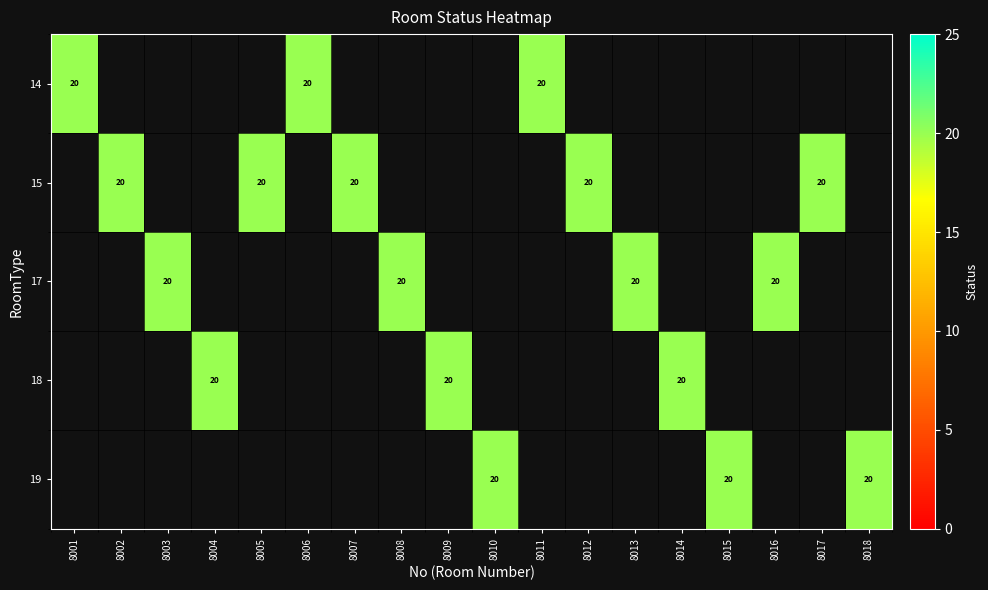

Which series has the widest spread of values?

14